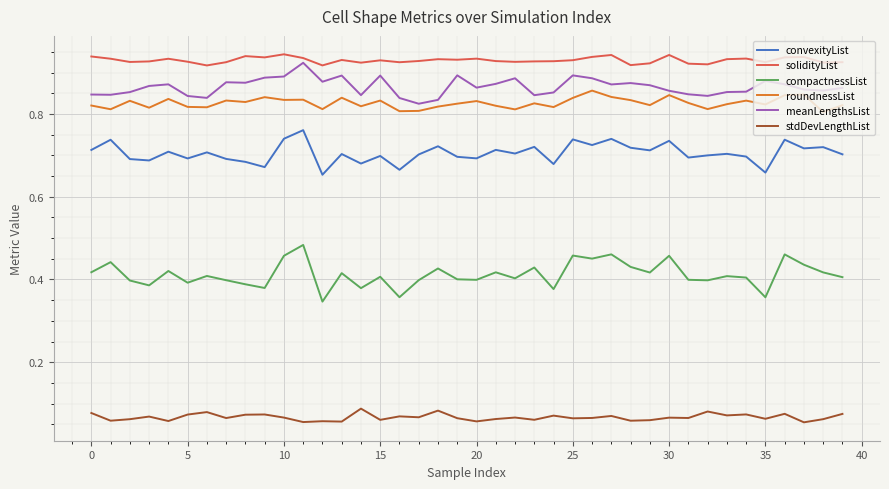

Which series has the largest total across all categories?

solidityList